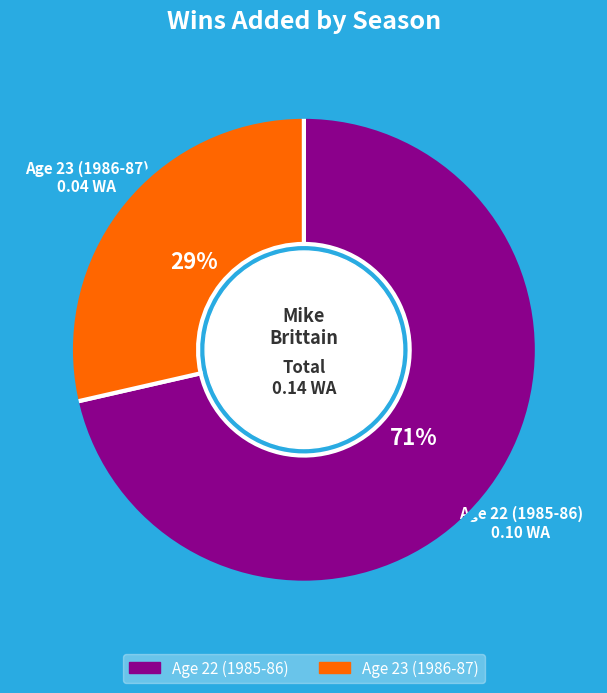

Do Age 23 (1986-87) and Age 22 (1985-86) together represent more than half of the pie?

Yes